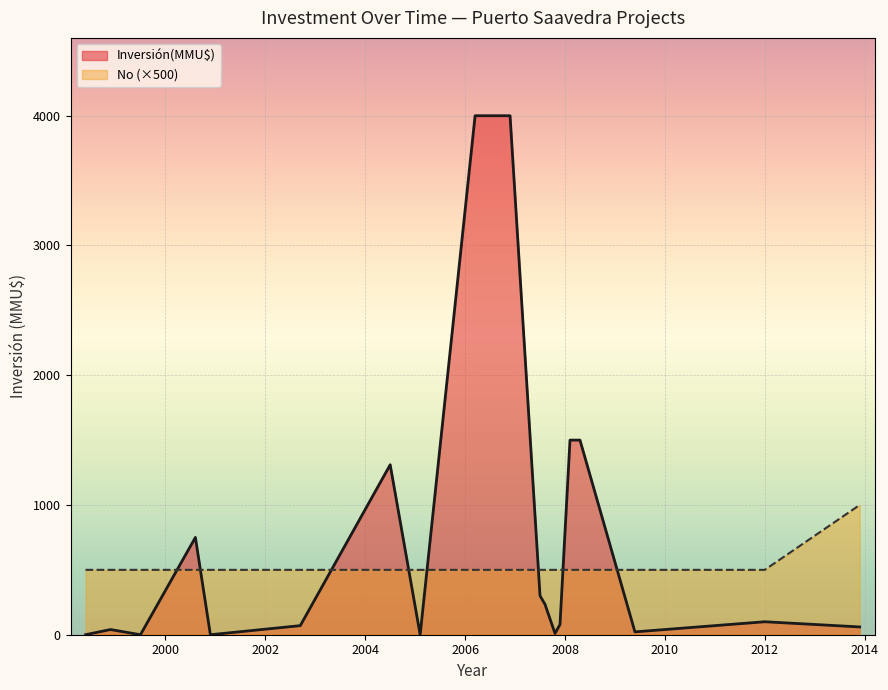

Which series has the largest total across all categories?

Inversión(MMU$)